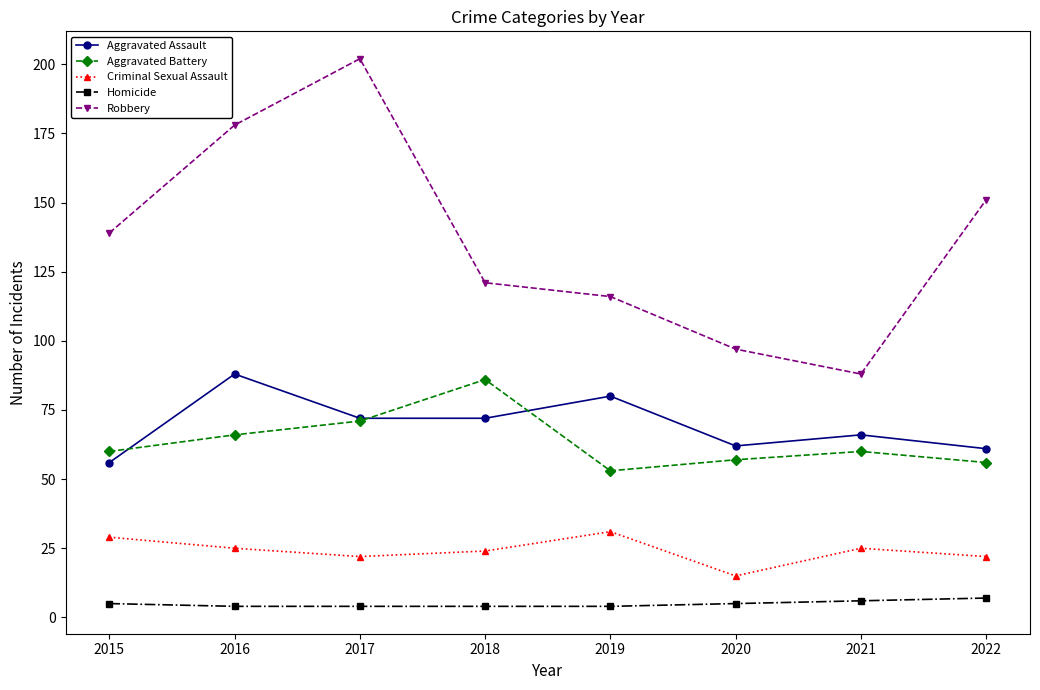

The value of Robbery at 2021 is 56. True or false?

False